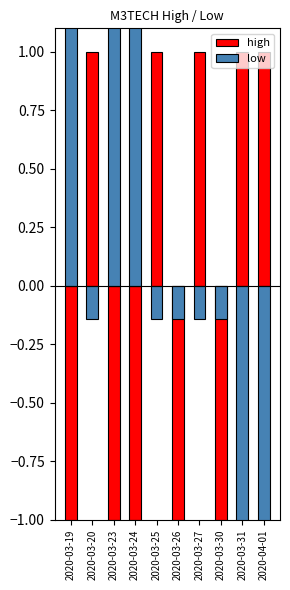

At which label does high reach its minimum?

2020-03-19